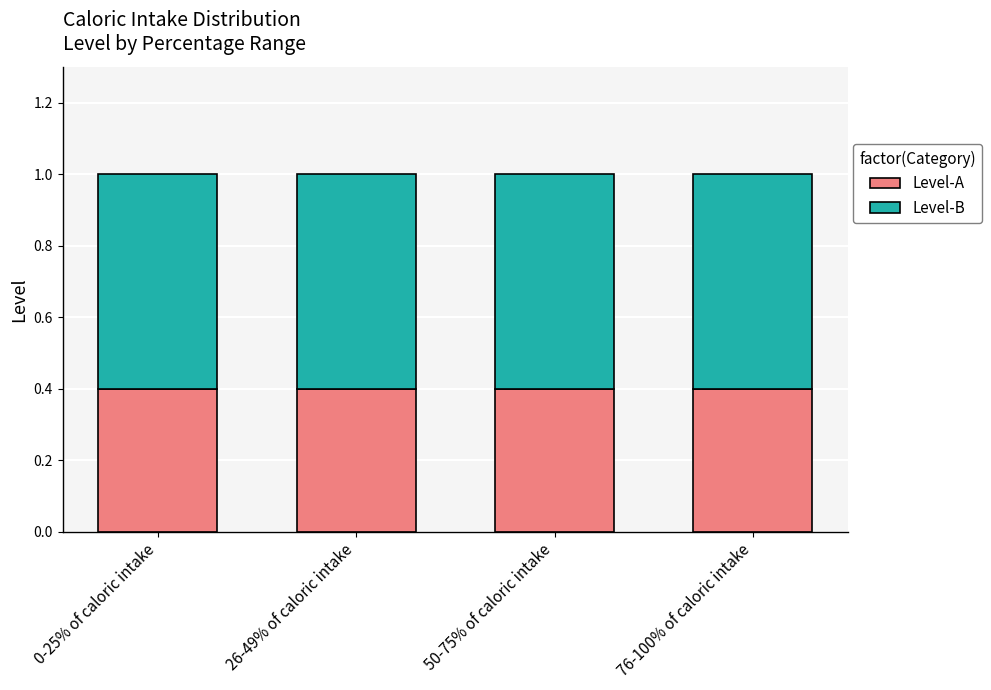

What is the maximum value for Level-A?

0.4